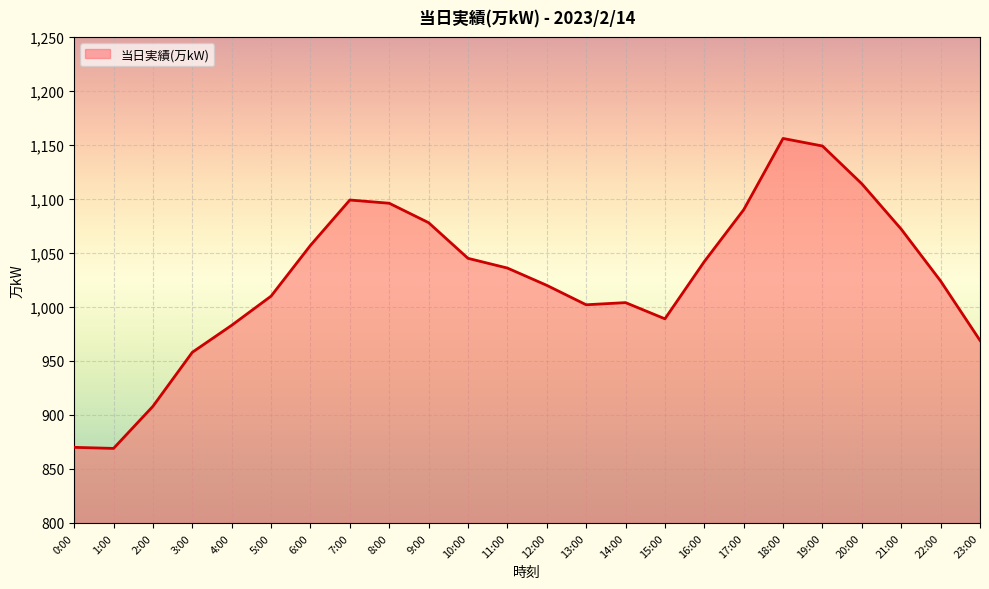

Does the chart display data point markers on the line(s)?

No